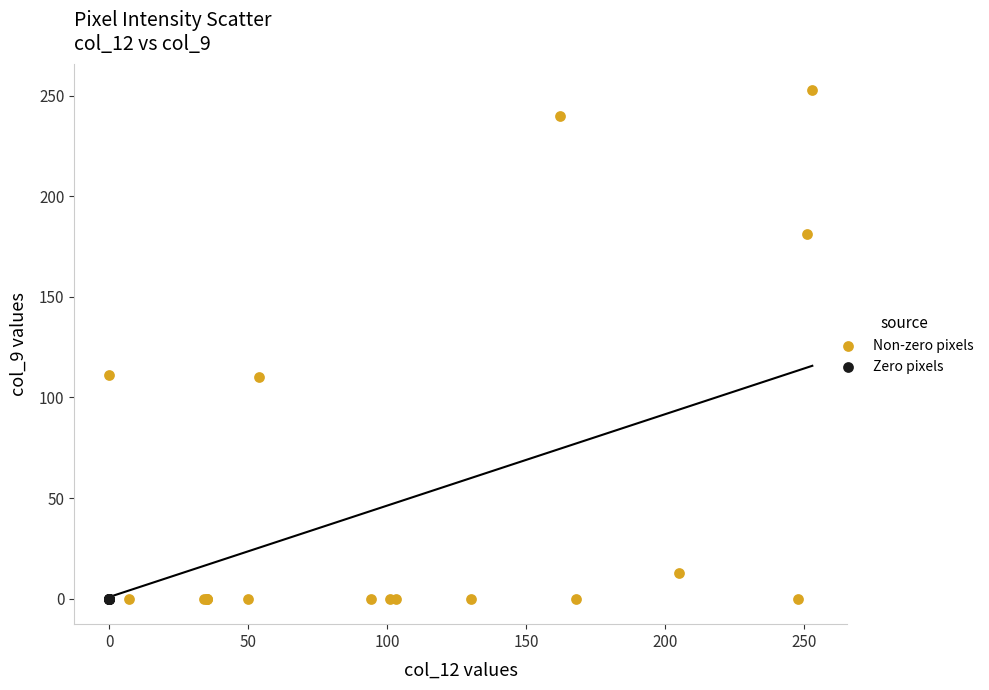

Which series reaches the maximum Y coordinate?

Non-zero pixels